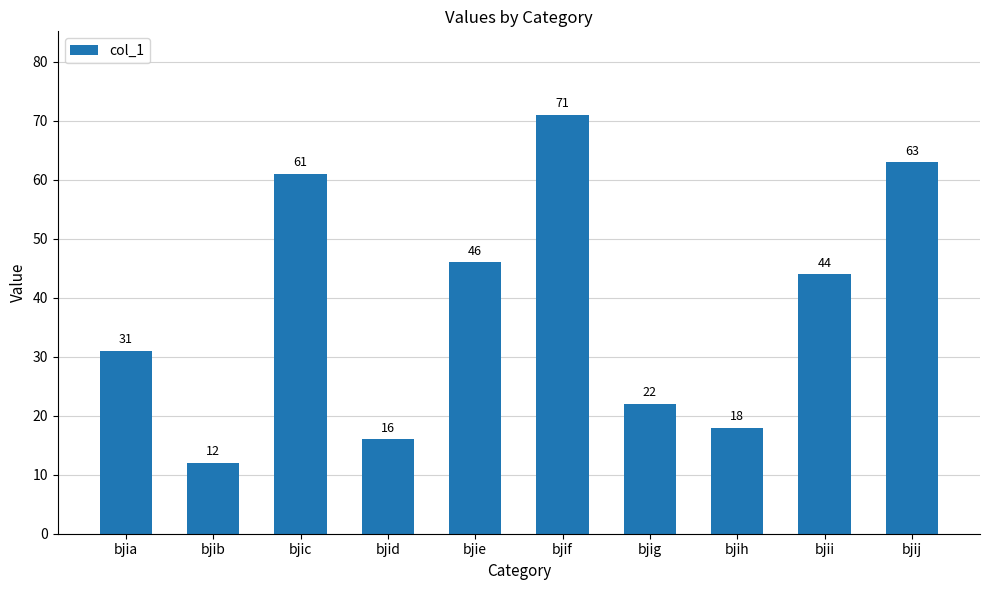

What is the greatest value displayed?

71